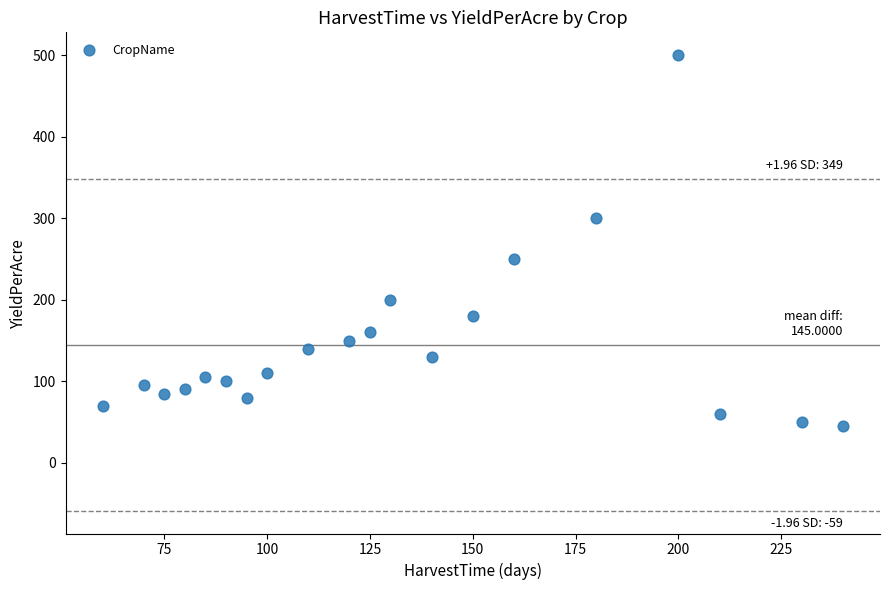

What is the range of X values (max minus min)?

180